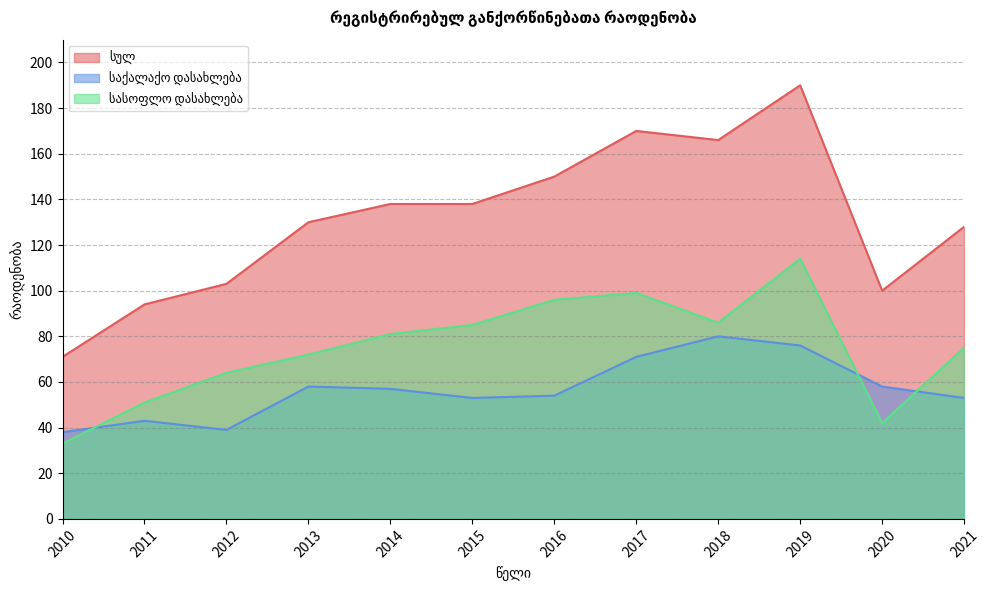

Reading left to right, what are all the values shown in this chart?

სულ: 2010=71	2011=94	2012=103	2013=130	2014=138	2015=138	2016=150	2017=170	2018=166	2019=190	2020=100	2021=128
საქალაქო დასახლება: 2010=38	2011=43	2012=39	2013=58	2014=57	2015=53	2016=54	2017=71	2018=80	2019=76	2020=58	2021=53
სასოფლო დასახლება: 2010=33	2011=51	2012=64	2013=72	2014=81	2015=85	2016=96	2017=99	2018=86	2019=114	2020=42	2021=75